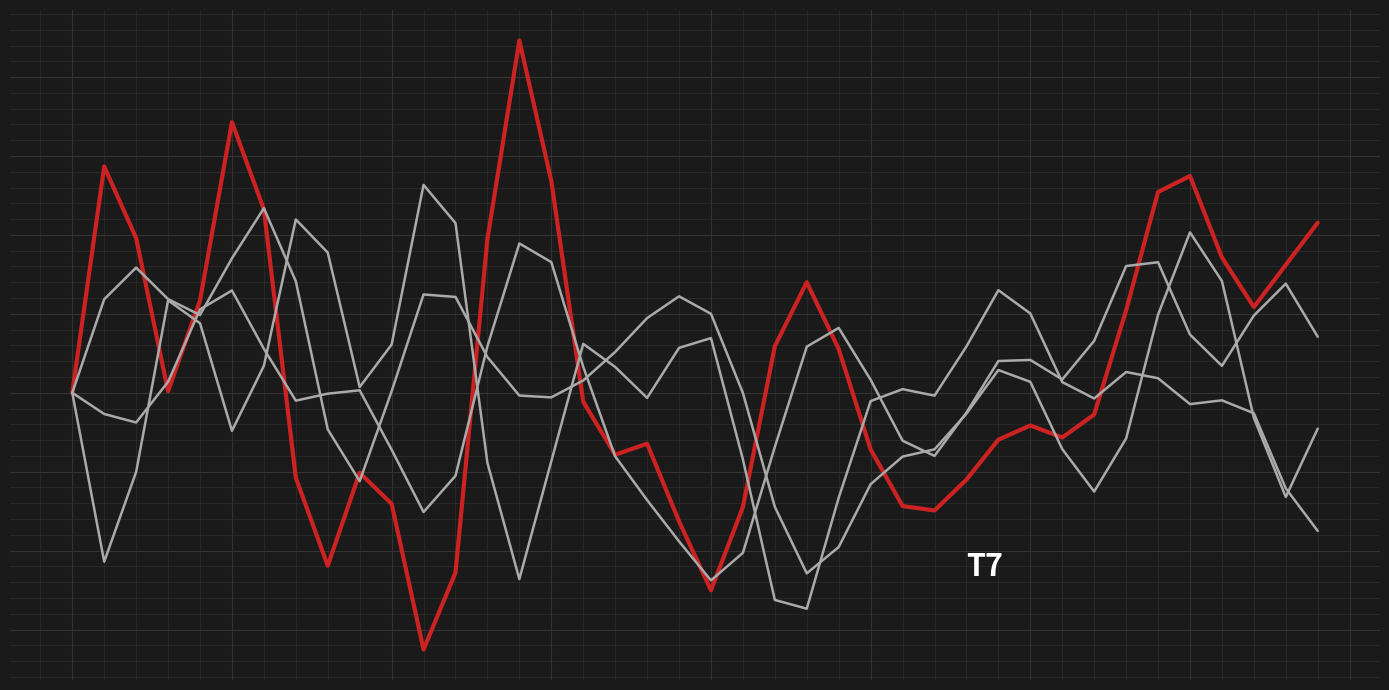

Does the chart display data point markers on the line(s)?

No